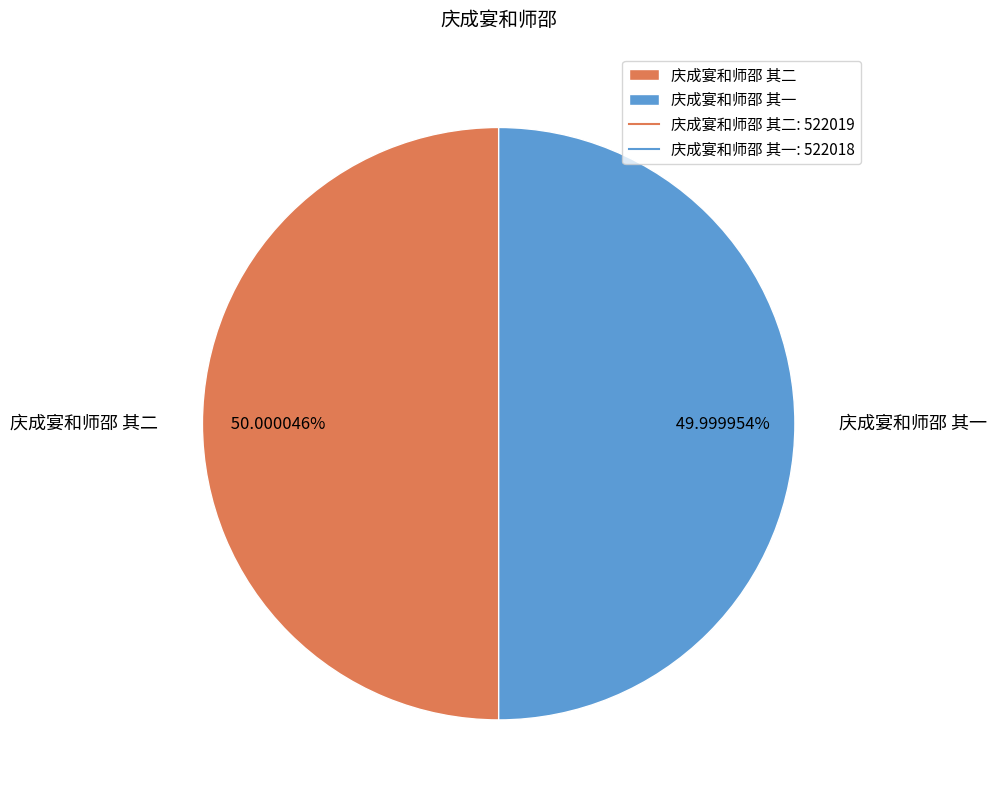

What is the ratio of the value at 庆成宴和师邵 其一 to the value at 庆成宴和师邵 其二?

1.0